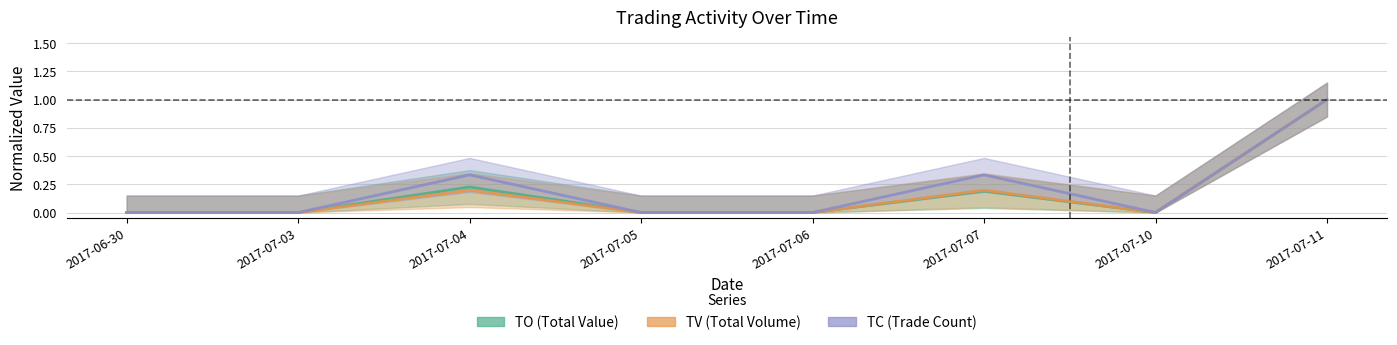

What is the difference between the maximum and minimum values in the TO series?

1.0